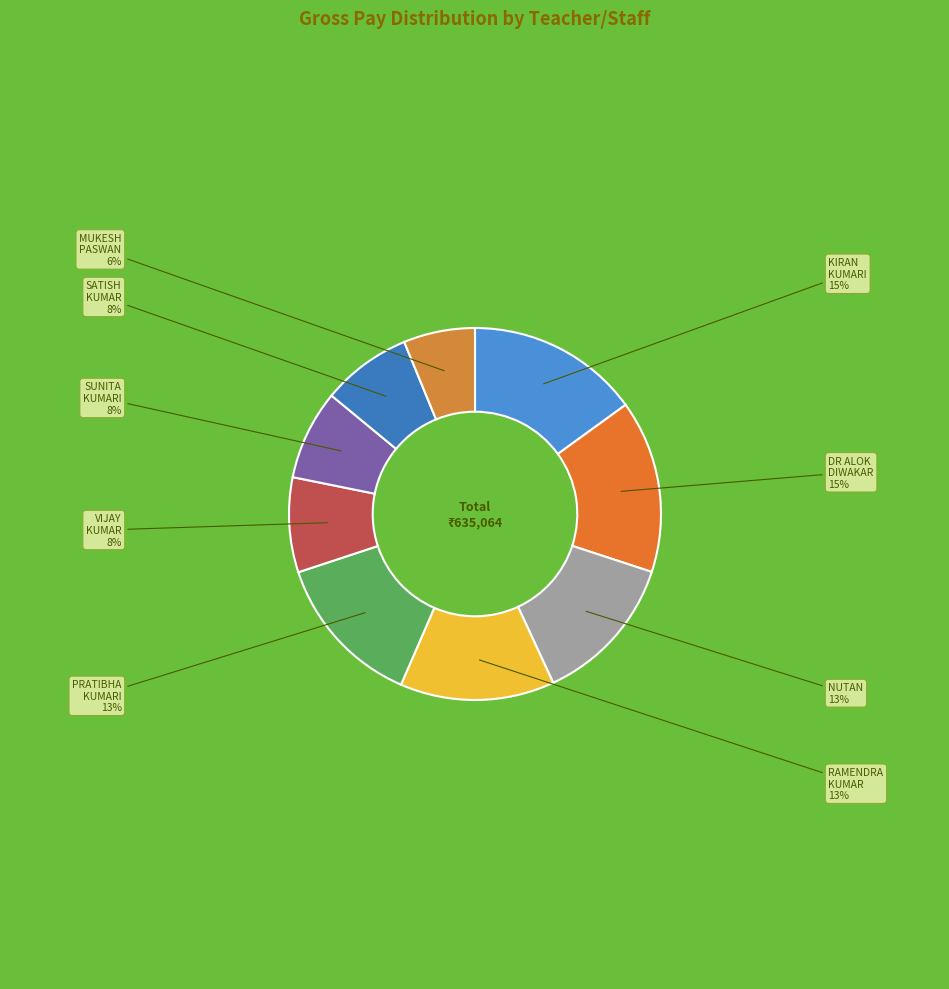

To the nearest percent, what is the average slice percentage?

11%